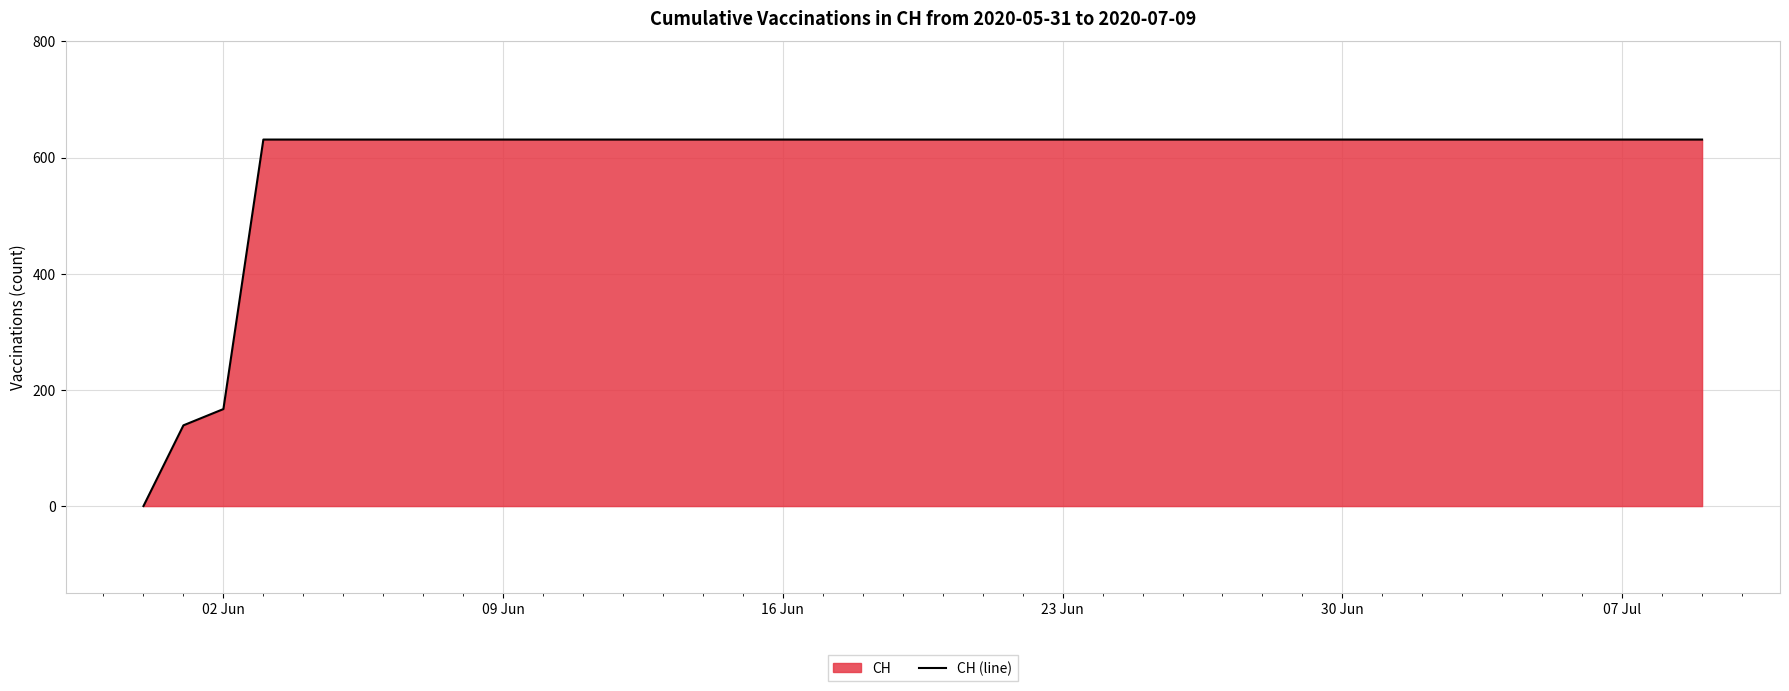

What is the difference between the maximum and minimum values?

631